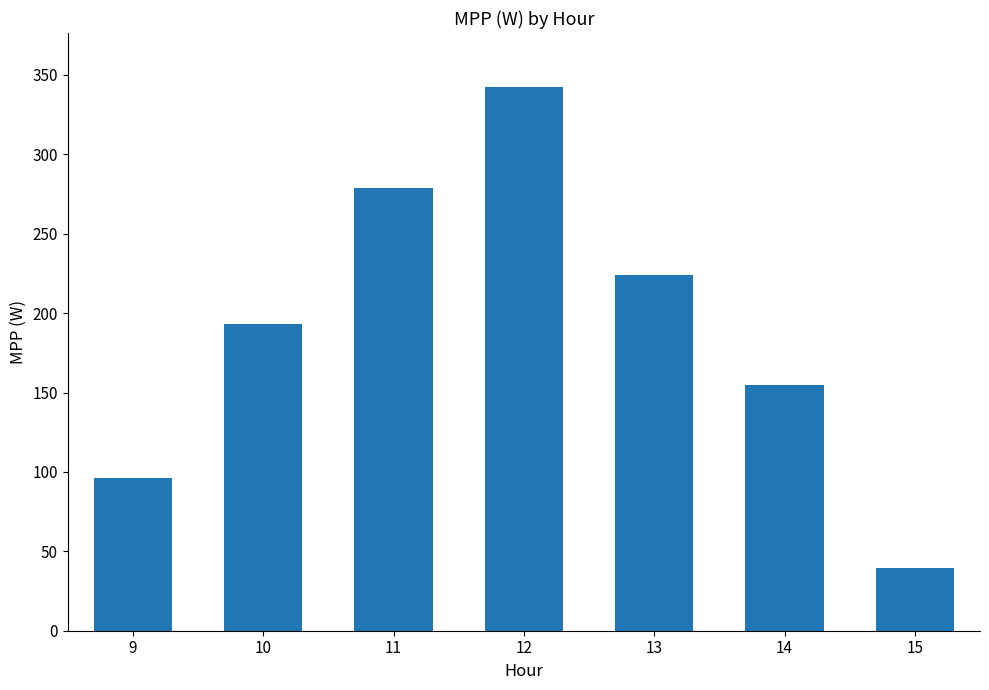

The value at 14 is 252.2. True or false?

False